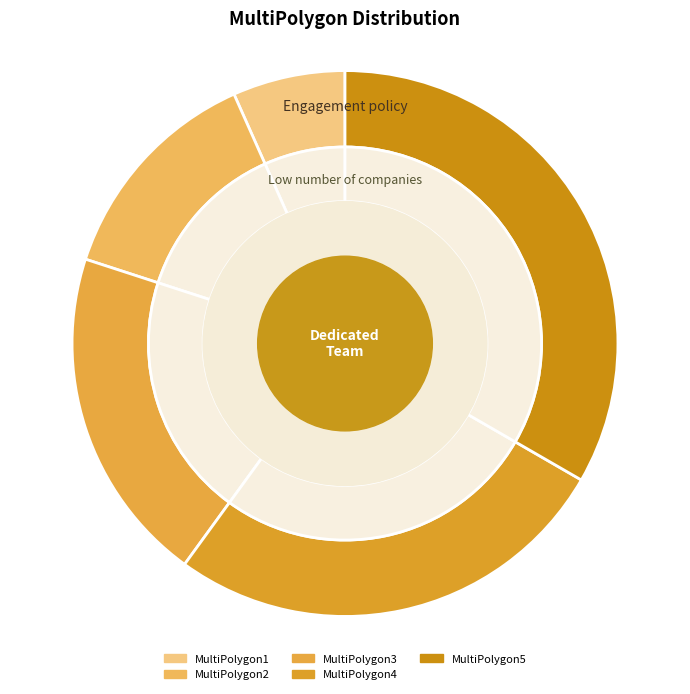

Rank the categories by value from highest to lowest.

MultiPolygon5, MultiPolygon4, MultiPolygon3, MultiPolygon2, MultiPolygon1